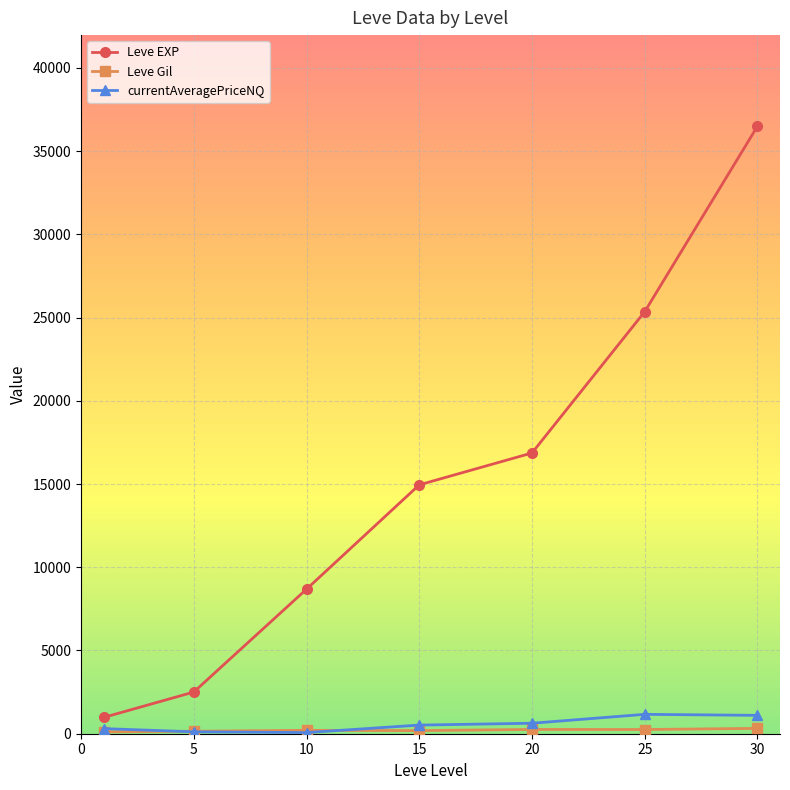

In currentAveragePriceNQ, how many points are lower than both neighbors (excluding endpoints)?

1